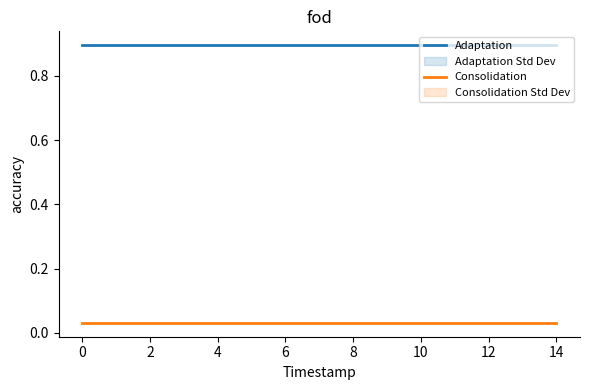

At how many categories does at least one series exceed 0?

15